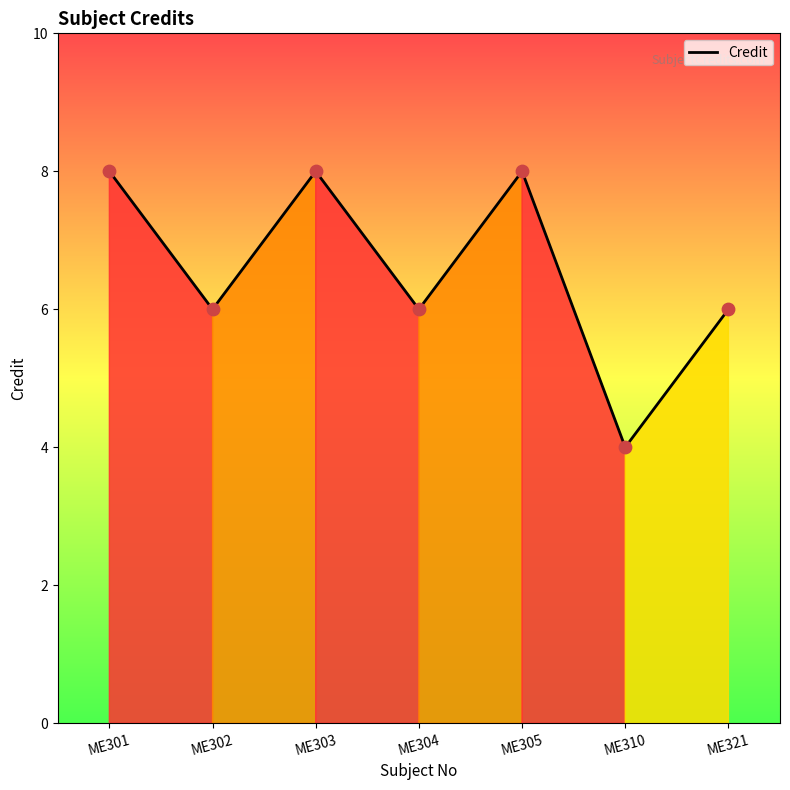

Between ME304 and ME301, which is larger?

ME301